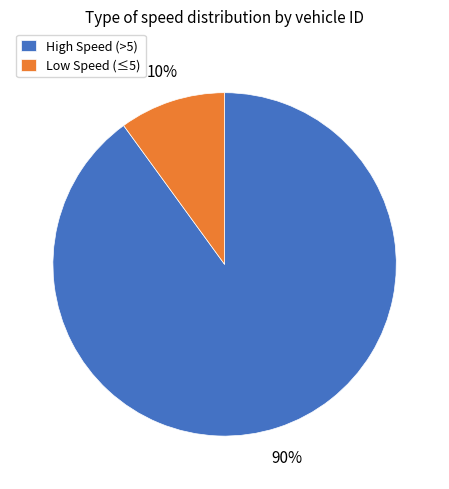

Approximately how many times larger is the value at High Speed (>5) compared to Low Speed (≤5)?

9.0